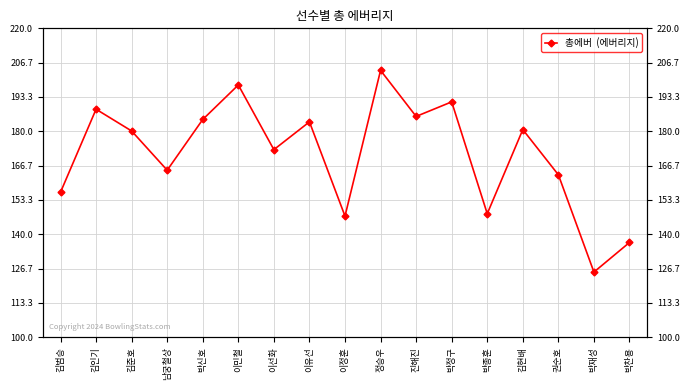

At which category does the chart reach its peak across all series?

정승우